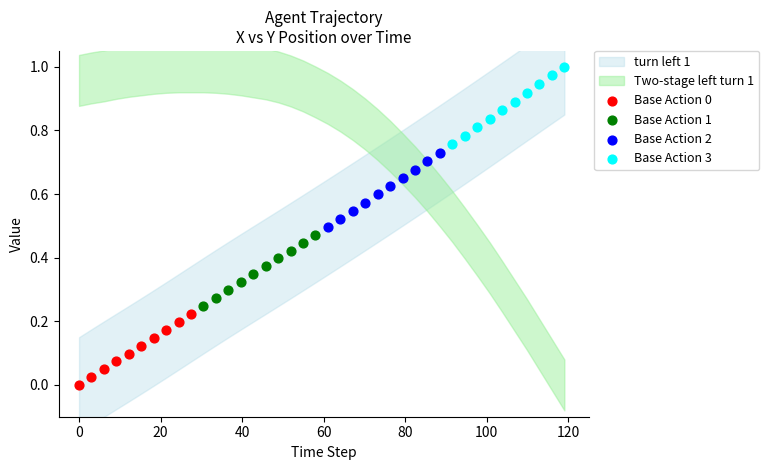

Which series contains the highest Y value?

Base Action 3